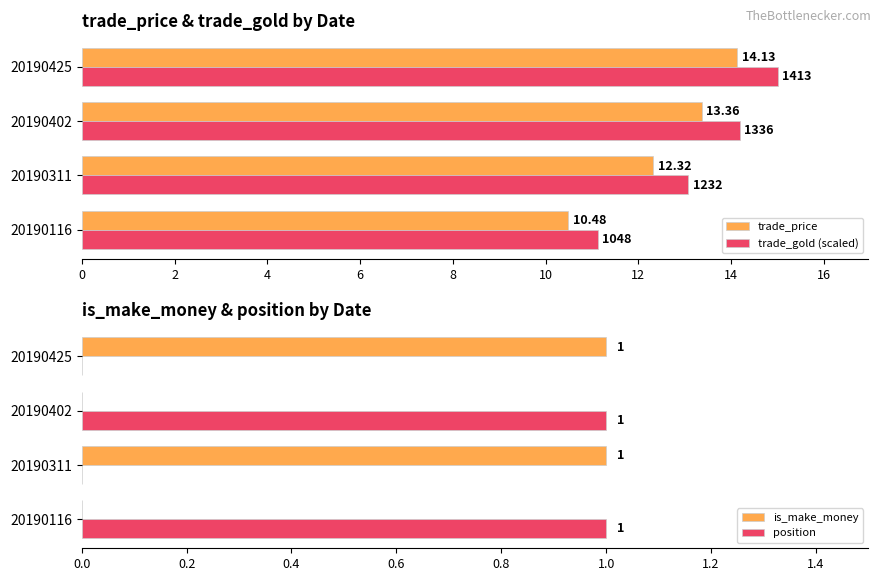

What is the difference between the maximum and minimum values in the is_make_money series?

1.0